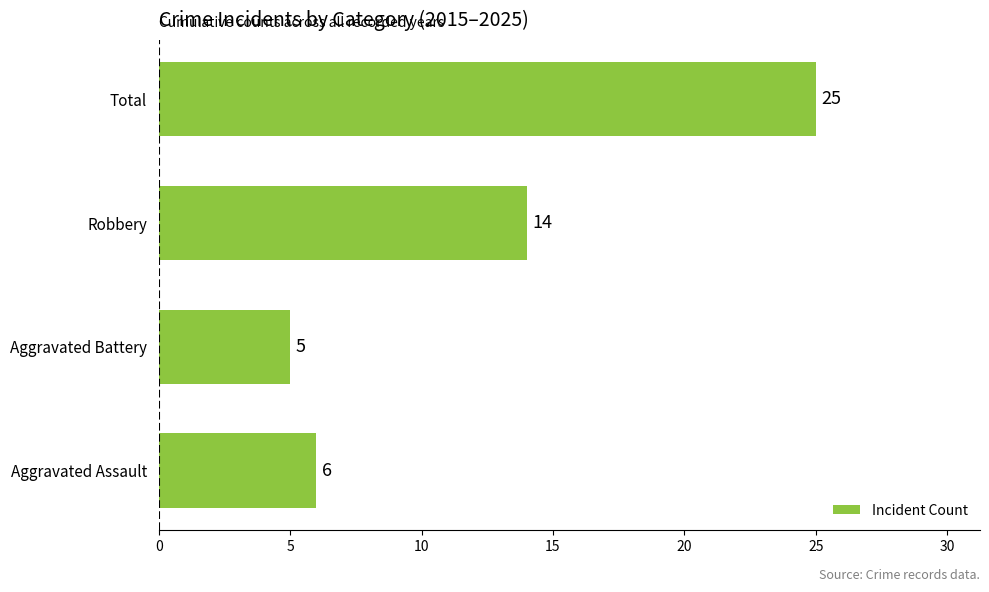

What is the minimum value shown in the chart?

5